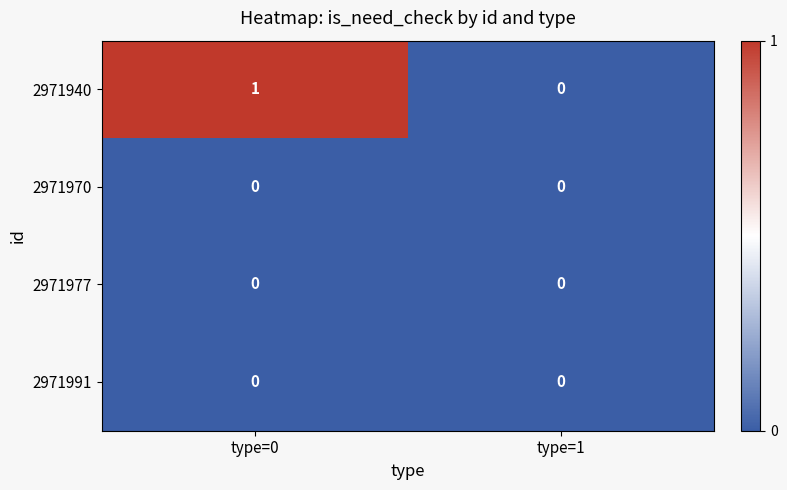

At which category is the sum across all series the highest?

type=0